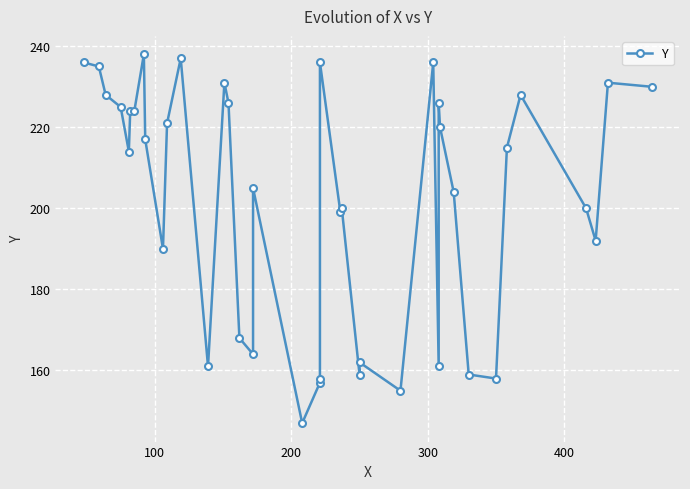

True or false: the data shows 342 at 7.

False